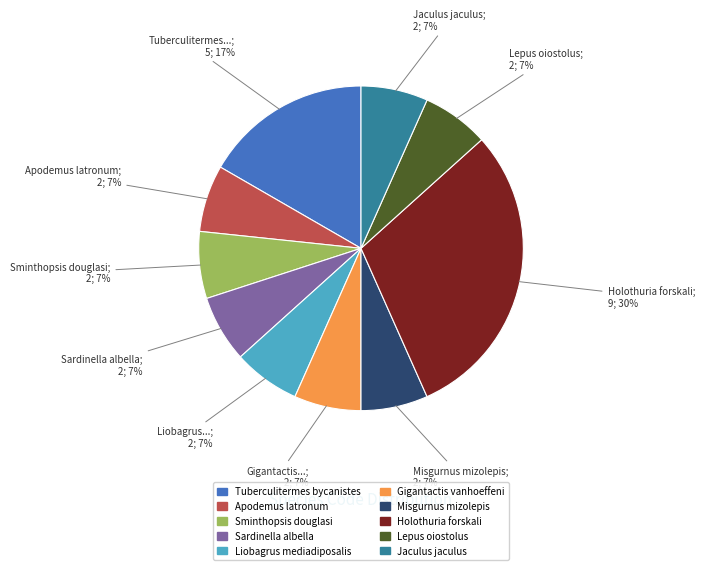

Does Apodemus latronum account for over 50% of the chart?

No